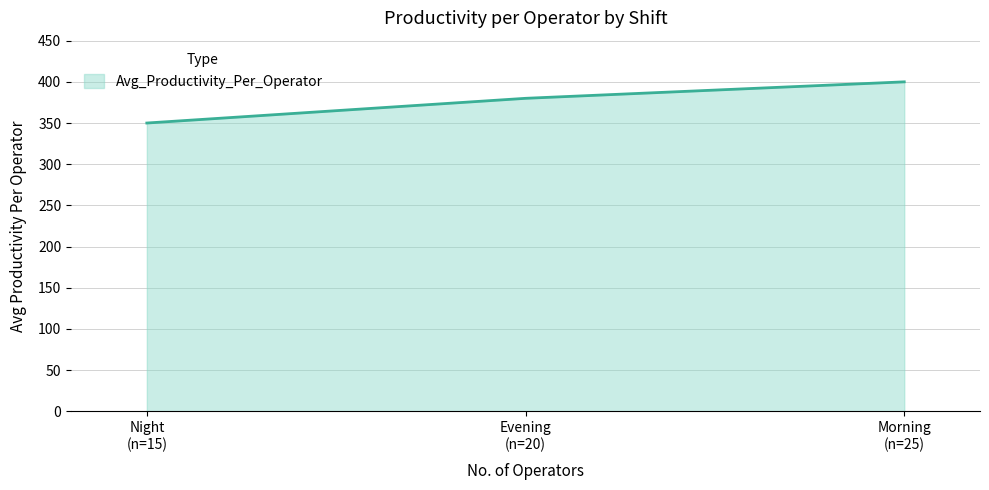

Count the values in the range 350 to 400.

3